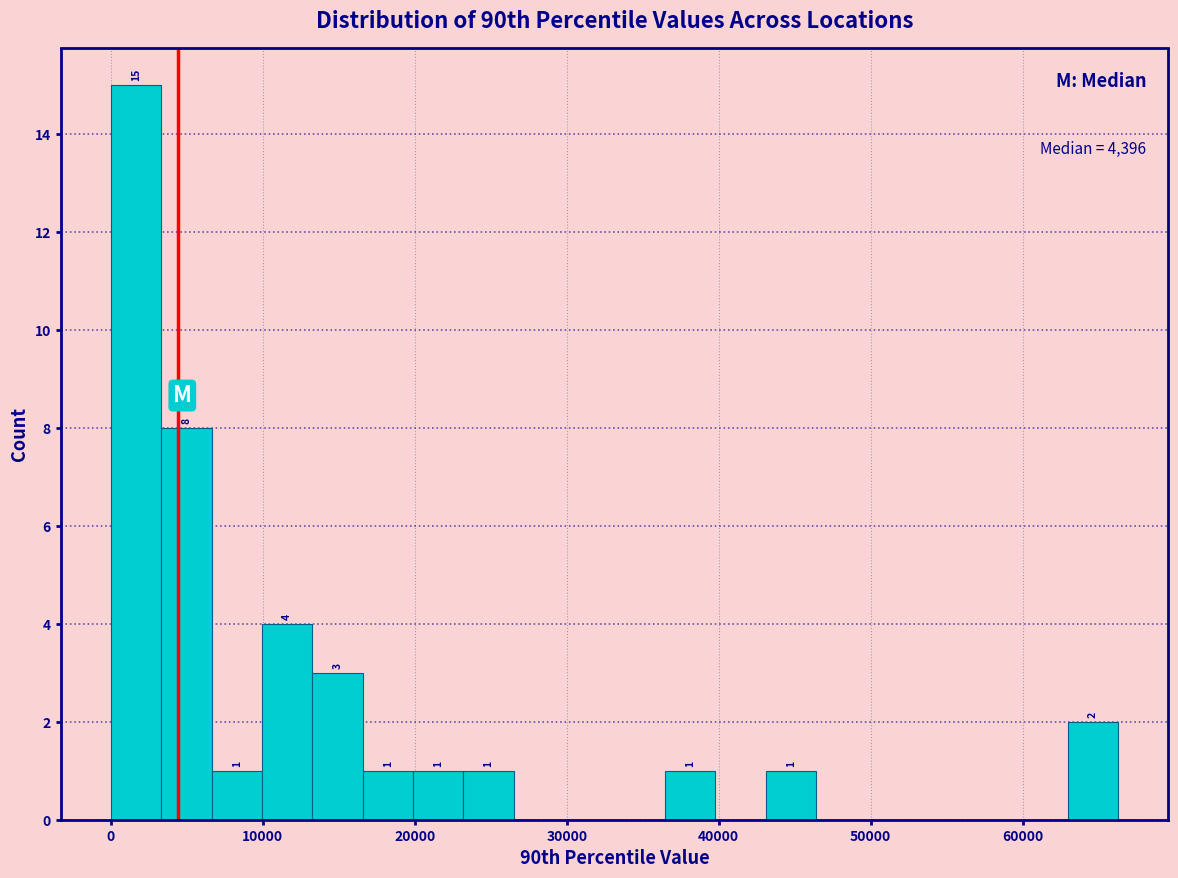

Read against the x-axis, roughly where is the centre of the tallest bar?

2000